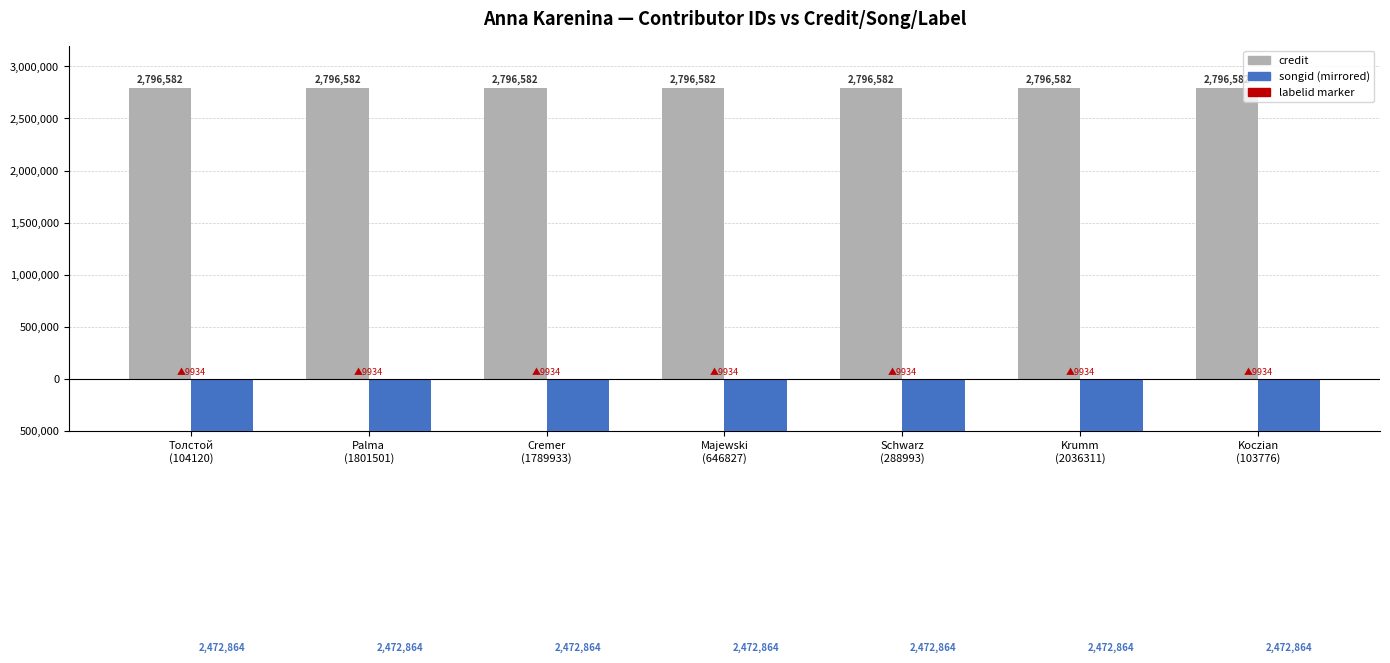

At how many categories does at least one series exceed -963946?

7